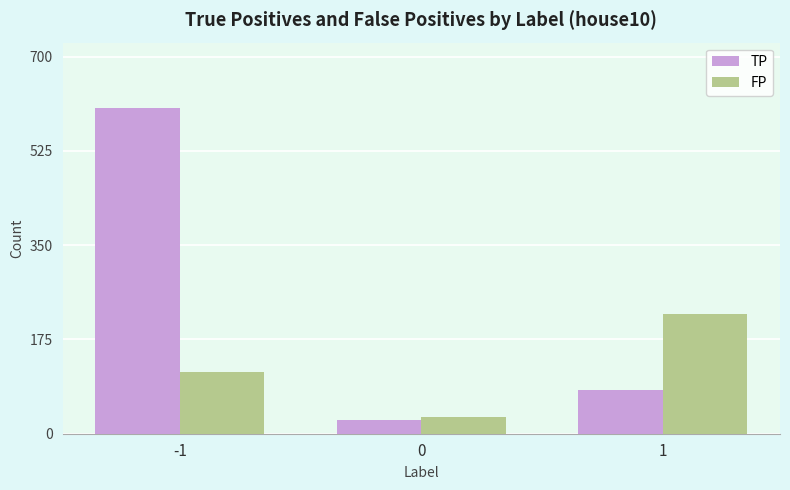

At which category is the sum across all series the highest?

-1